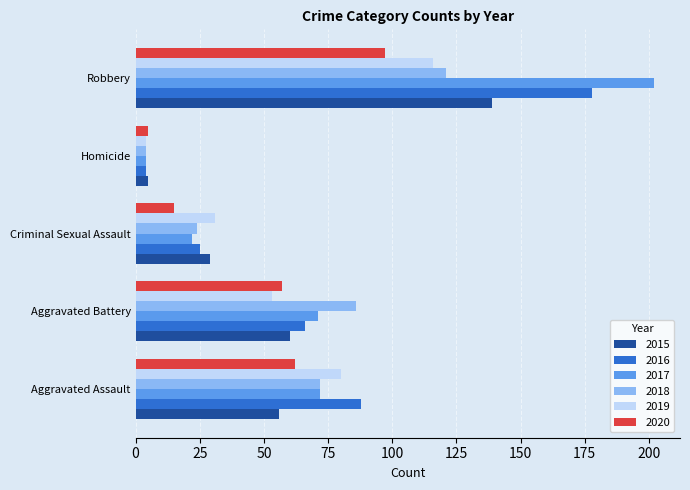

What is the greatest value displayed?

202